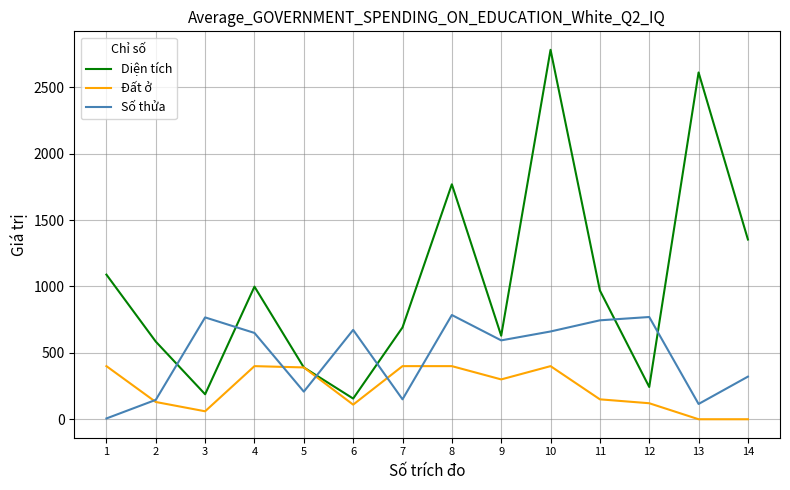

The value of Đất ở at 12 is 120.6. True or false?

True